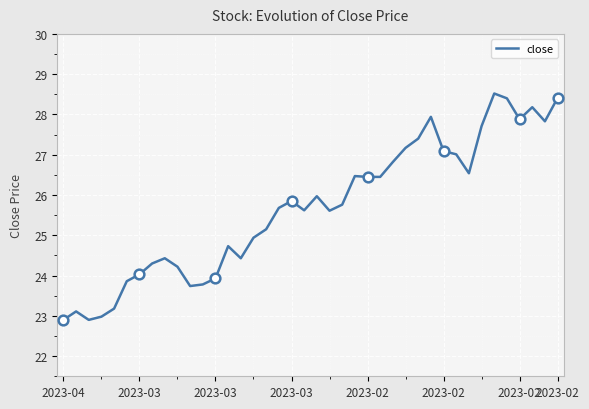

What is the difference between the maximum and minimum values?

5.6